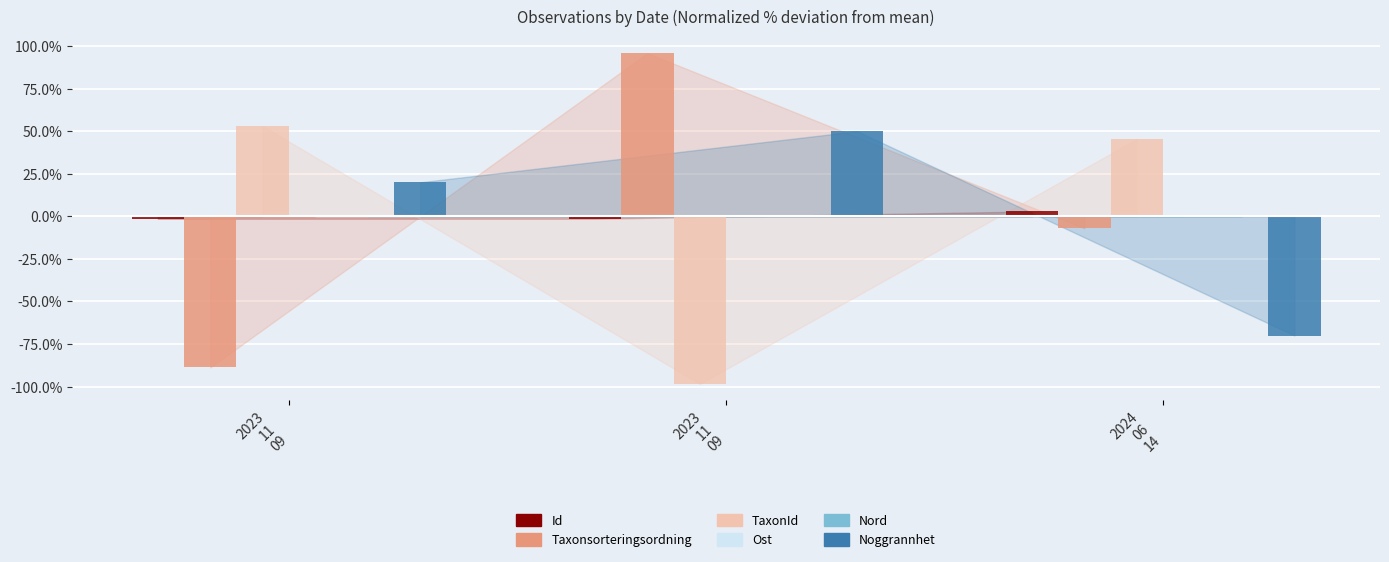

How many positive values does the TaxonId series have?

2